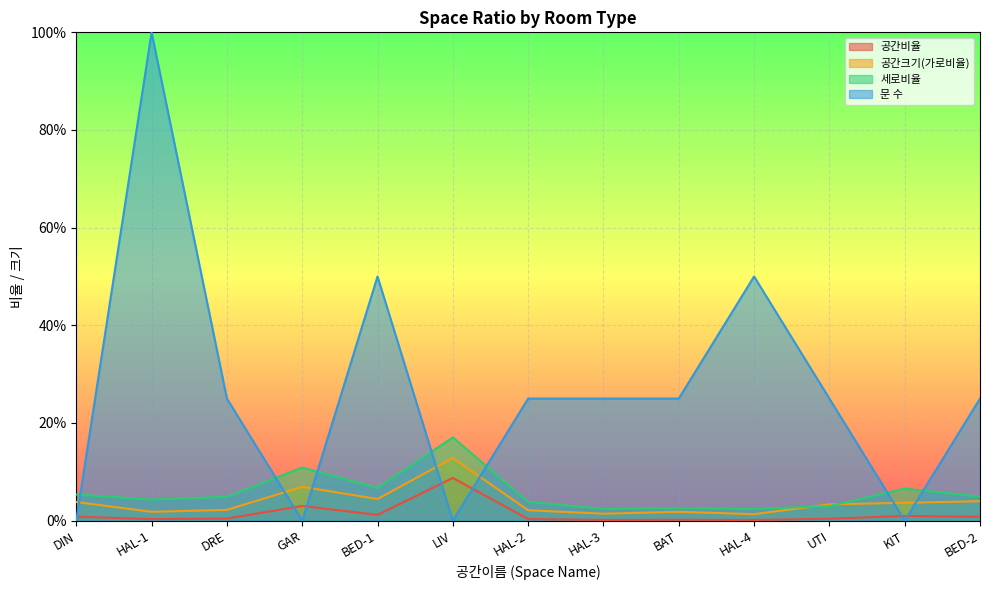

Which label corresponds to the smallest value in the chart?

DIN